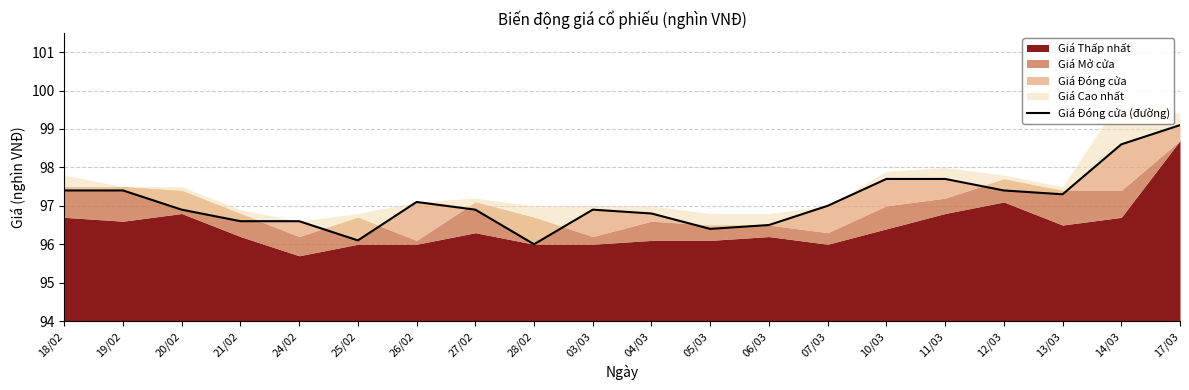

How many data points does each series have?

20